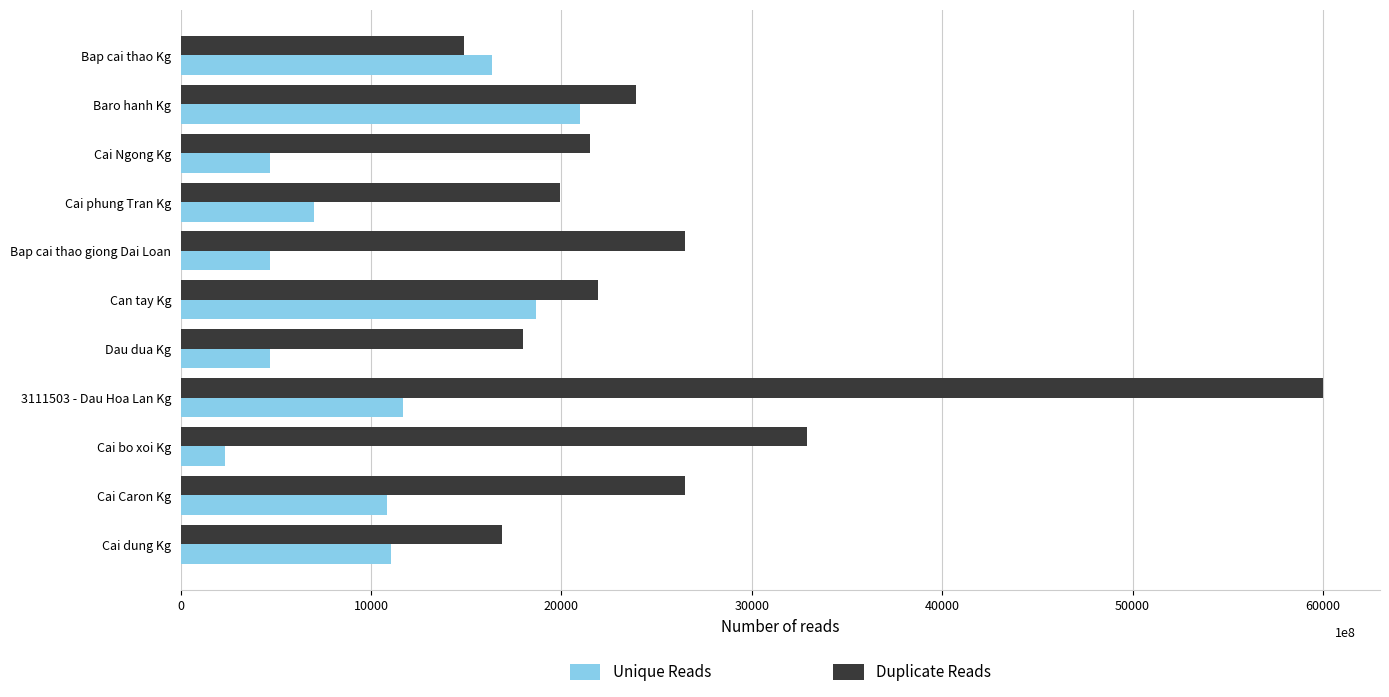

How many data points in Unique Reads are less than 10818?

5